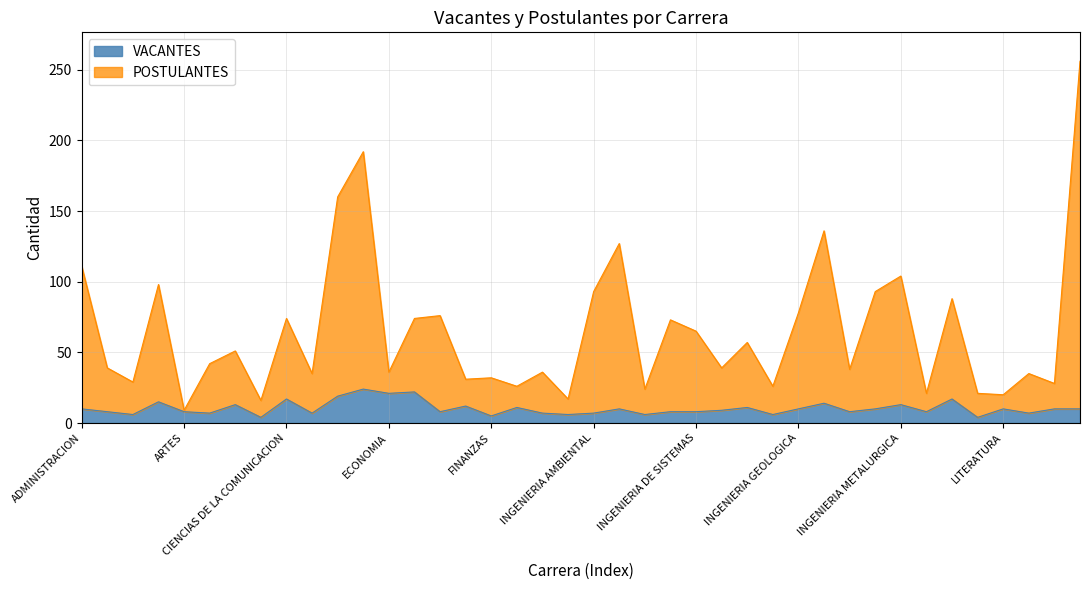

Reading left to right, list all the values displayed in this chart.

VACANTES: ADMINISTRACION=10	AGRONOMIA=8	ANTROPOLOGIA=6	ARQUITECTURA=15	ARTES=8	BANCA Y SEGUROS=7	BIOLOGIA=13	CIENCIA DE LA COMPUTACION=4	CIENCIAS DE LA COMUNICACION=17	CIENCIAS DE LA NUTRICION=7	CONTABILIDAD=19	DERECHO=24	ECONOMIA=21	EDUCACION=22	ENFERMERIA=8	FILOSOFIA=12	FINANZAS=5	FISICA=11	GESTION=7	HISTORIA=6	INGENIERIA AMBIENTAL=7	INGENIERIA CIVIL=10	INGENIERIA DE MATERIALES=6	INGENIERIA DE MINAS=8	INGENIERIA DE SISTEMAS=8	INGENIERIA ELECTRICA=9	INGENIERIA ELECTRONICA=11	INGENIERIA GEOFISICA=6	INGENIERIA GEOLOGICA=10	INGENIERIA INDUSTRIAL=14	INGENIERIA INDUSTRIAS ALIMENTARIAS=8	INGENIERIA MECANICA=10	INGENIERIA METALURGICA=13	INGENIERIA PESQUERA=8	INGENIERIA QUIMICA=17	INGENIERIA SANITARIA=4	LITERATURA=10	MARKETING=7	MATEMATICAS=10	MEDICINA=10
POSTULANTES: ADMINISTRACION=111	AGRONOMIA=39	ANTROPOLOGIA=29	ARQUITECTURA=98	ARTES=9	BANCA Y SEGUROS=42	BIOLOGIA=51	CIENCIA DE LA COMPUTACION=16	CIENCIAS DE LA COMUNICACION=74	CIENCIAS DE LA NUTRICION=35	CONTABILIDAD=160	DERECHO=192	ECONOMIA=36	EDUCACION=74	ENFERMERIA=76	FILOSOFIA=31	FINANZAS=32	FISICA=26	GESTION=36	HISTORIA=17	INGENIERIA AMBIENTAL=93	INGENIERIA CIVIL=127	INGENIERIA DE MATERIALES=24	INGENIERIA DE MINAS=73	INGENIERIA DE SISTEMAS=65	INGENIERIA ELECTRICA=39	INGENIERIA ELECTRONICA=57	INGENIERIA GEOFISICA=26	INGENIERIA GEOLOGICA=78	INGENIERIA INDUSTRIAL=136	INGENIERIA INDUSTRIAS ALIMENTARIAS=38	INGENIERIA MECANICA=93	INGENIERIA METALURGICA=104	INGENIERIA PESQUERA=21	INGENIERIA QUIMICA=88	INGENIERIA SANITARIA=21	LITERATURA=20	MARKETING=35	MATEMATICAS=28	MEDICINA=256